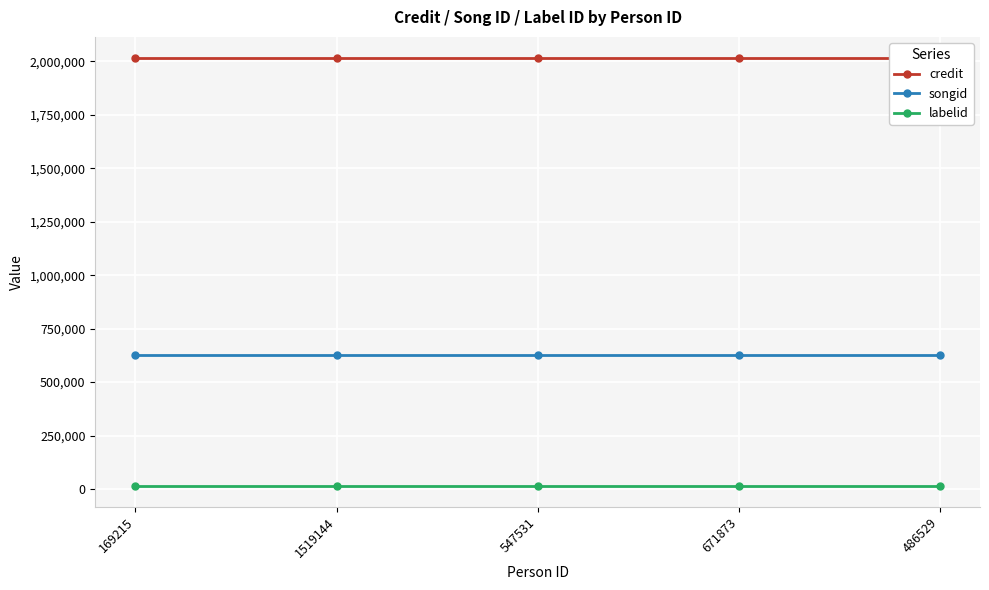

Is it true that songid equals 628662 at 169215?

True